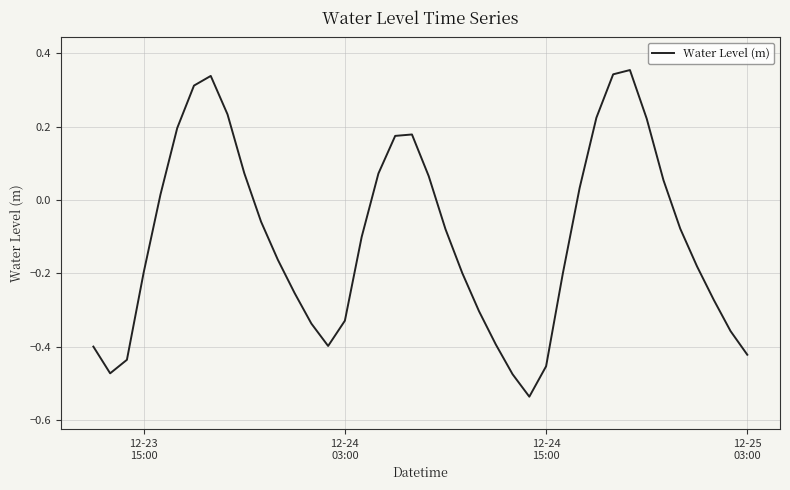

What is the difference between the maximum and minimum values?

0.9